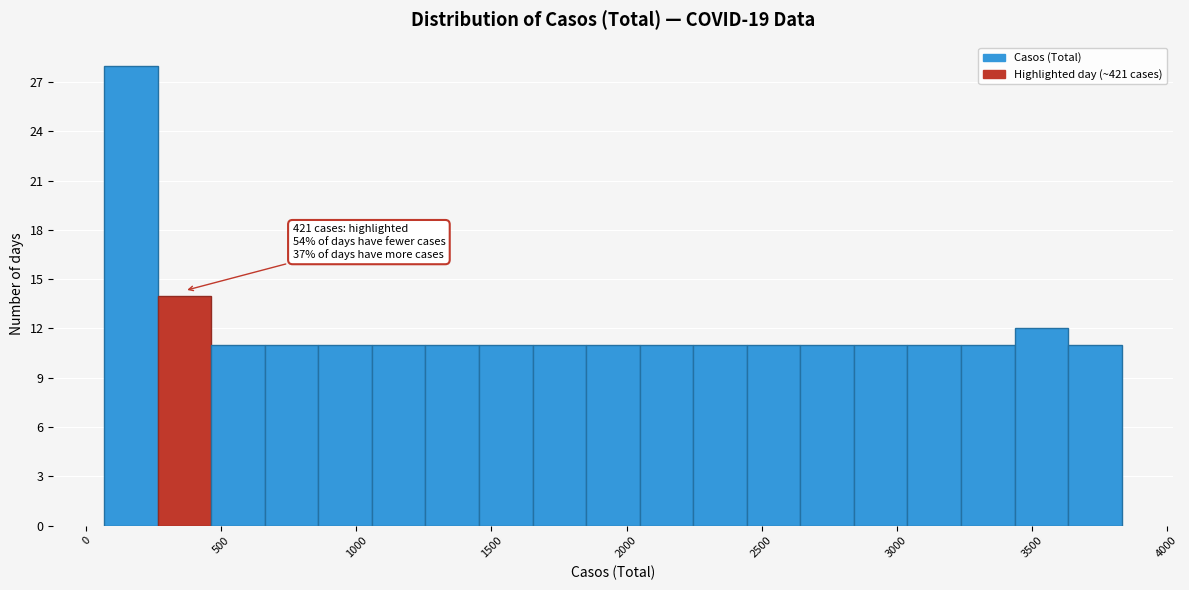

Around what value on the x-axis is the tallest bar? Give the approximate position of its centre, as read against the axis.

150